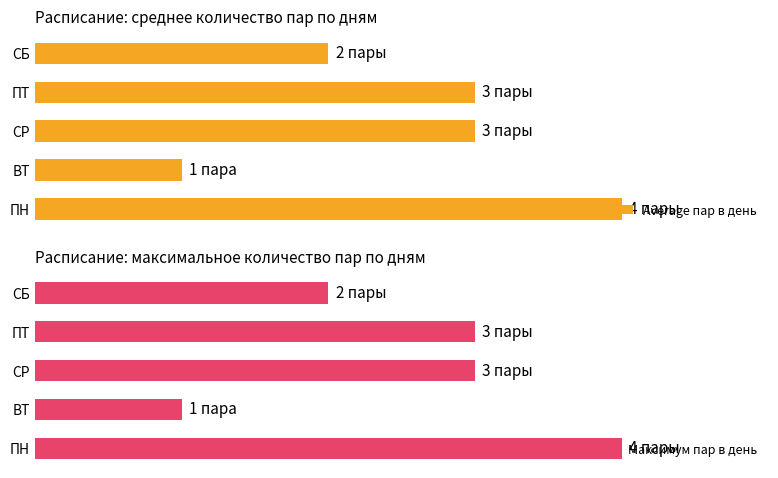

Rank the series at 1 from highest to lowest value.

Average пар в день, Максимум пар в день